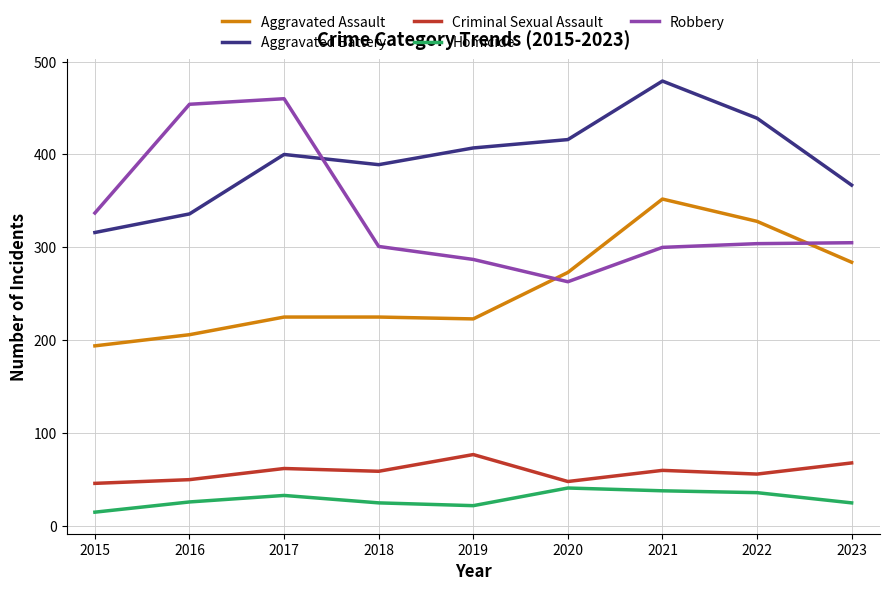

Between 2015 and 2017, which series saw the biggest shift?

Robbery